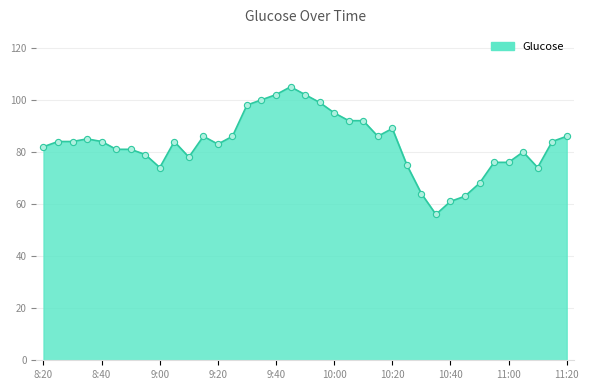

What is the smallest value displayed?

56